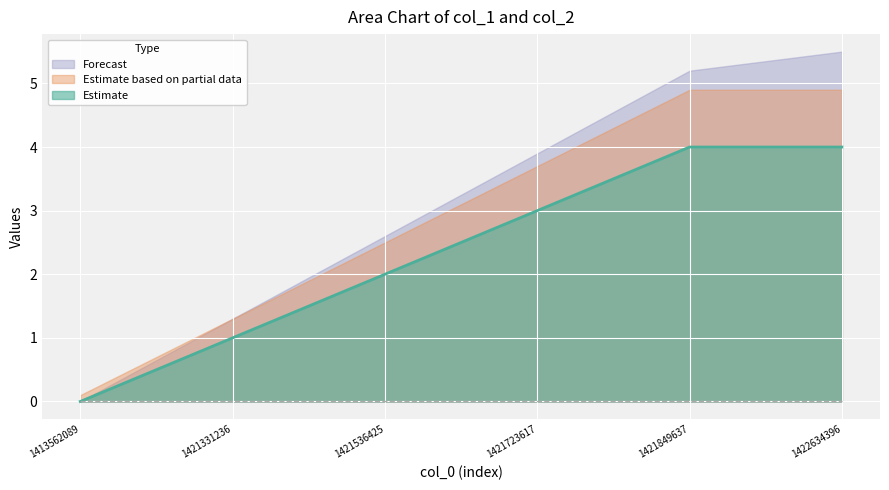

What value does the Forecast series have at 1422634396?

5.5